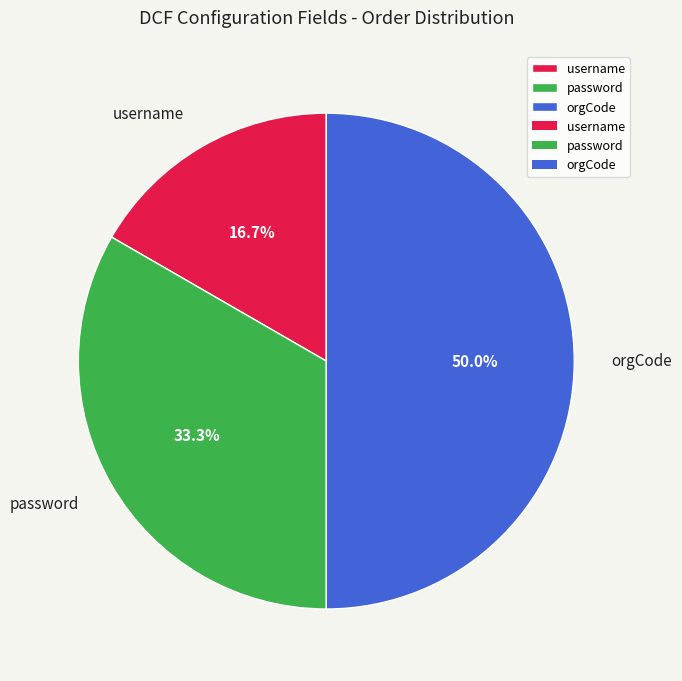

The password slice represents 25% of the pie. True or false?

False